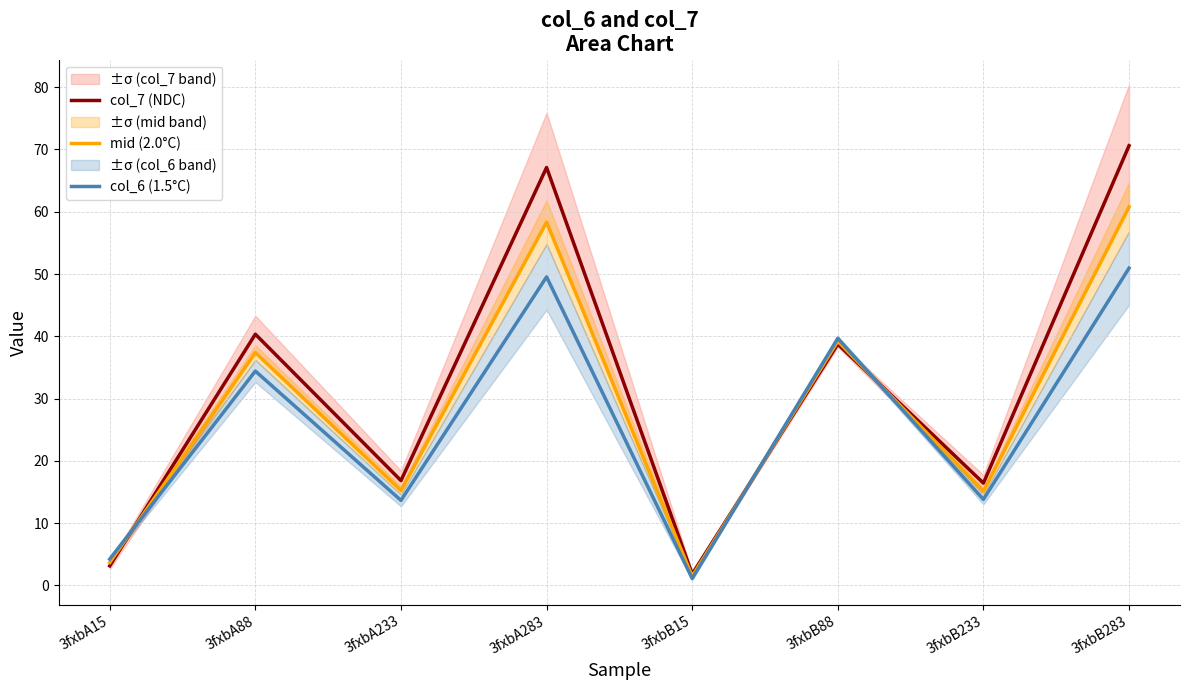

What is the sum of all mid (2.0°C) values?

231.1